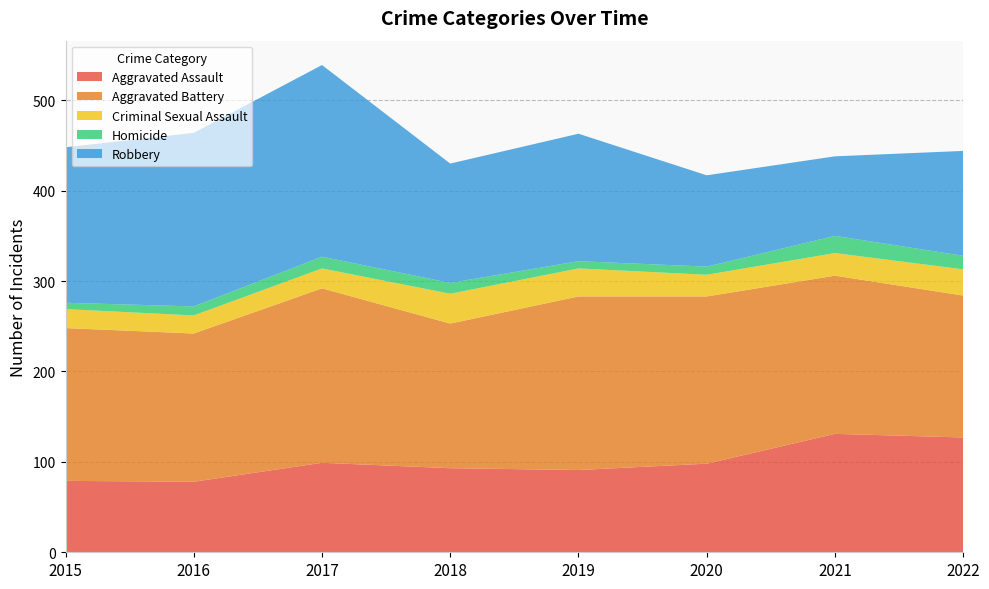

Reading left to right, extract all data points from this chart.

Aggravated Assault: 79	78	99	93	91	98	131	127
Aggravated Battery: 169	164	193	160	192	185	175	157
Criminal Sexual Assault: 21	20	22	33	31	24	25	29
Homicide: 7	10	13	12	8	9	19	15
Robbery: 172	192	212	132	141	101	88	116